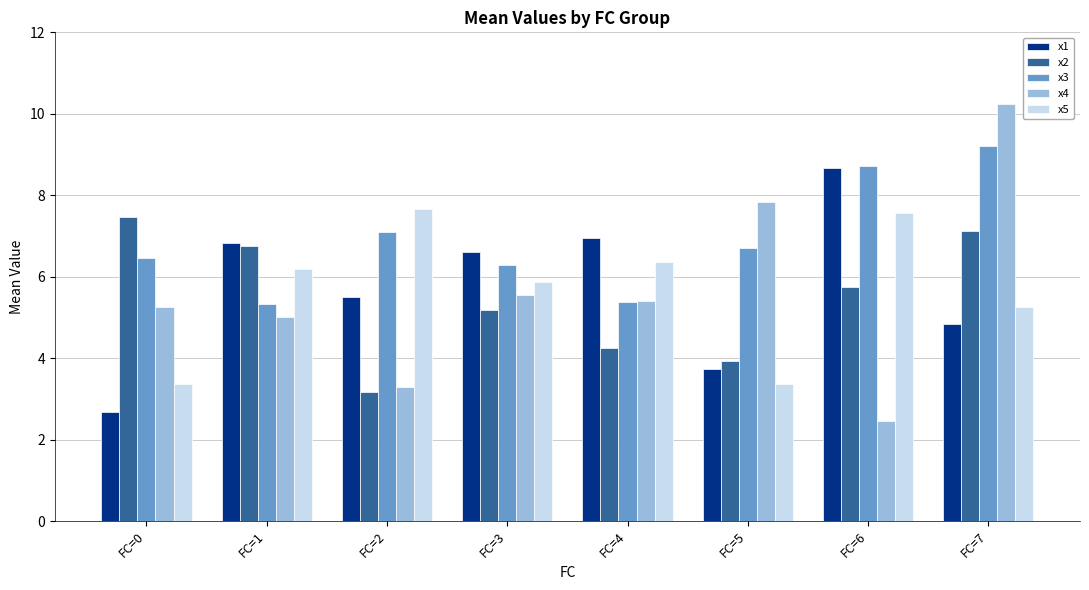

Between FC=6 and FC=7, which series saw the biggest shift?

x4